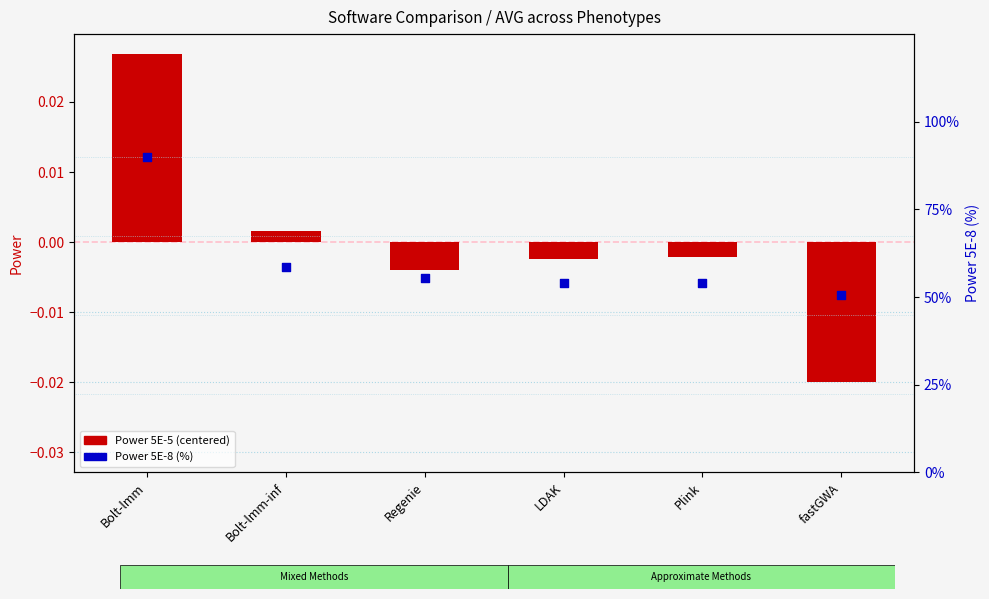

At which category is the sum across all series the highest?

Bolt-lmm